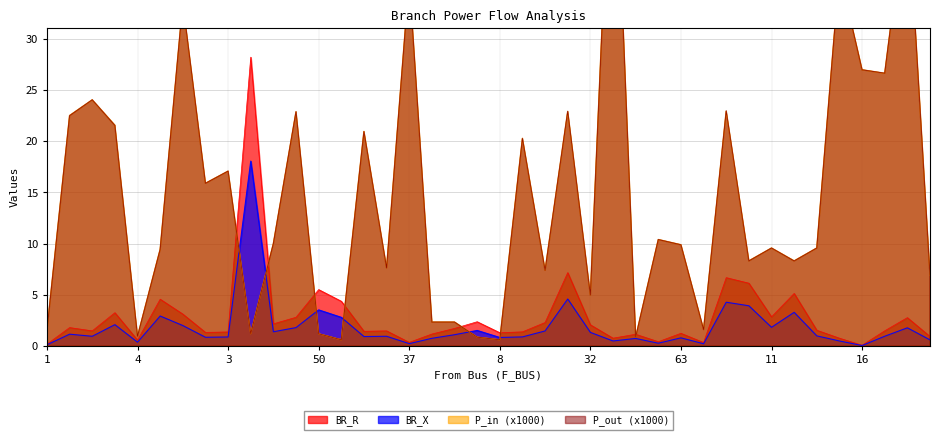

How many interior local peaks does the BR_X series have?

13